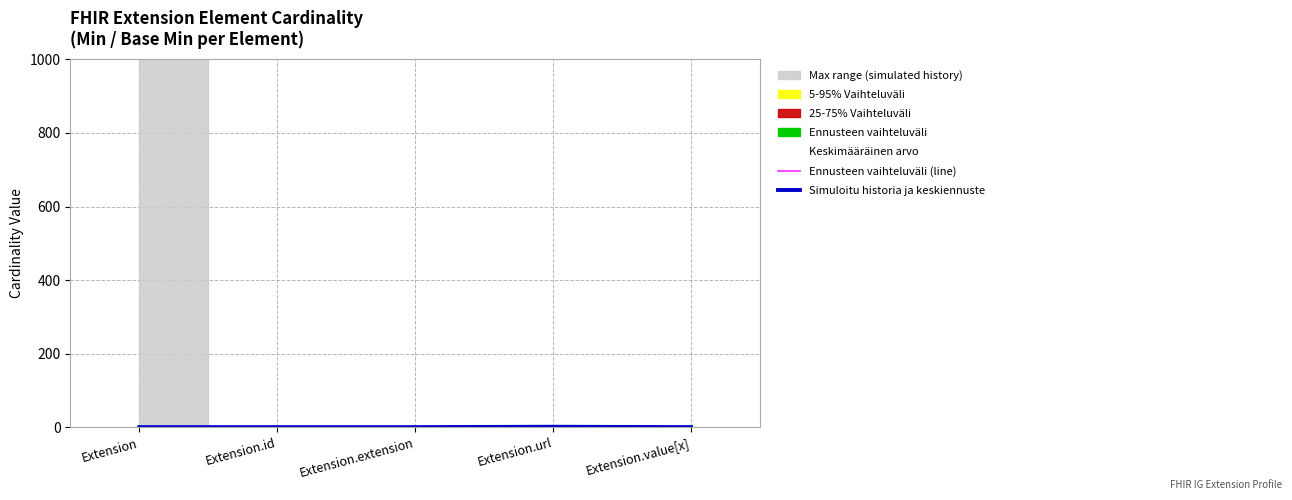

At how many categories does at least one series exceed 1?

1